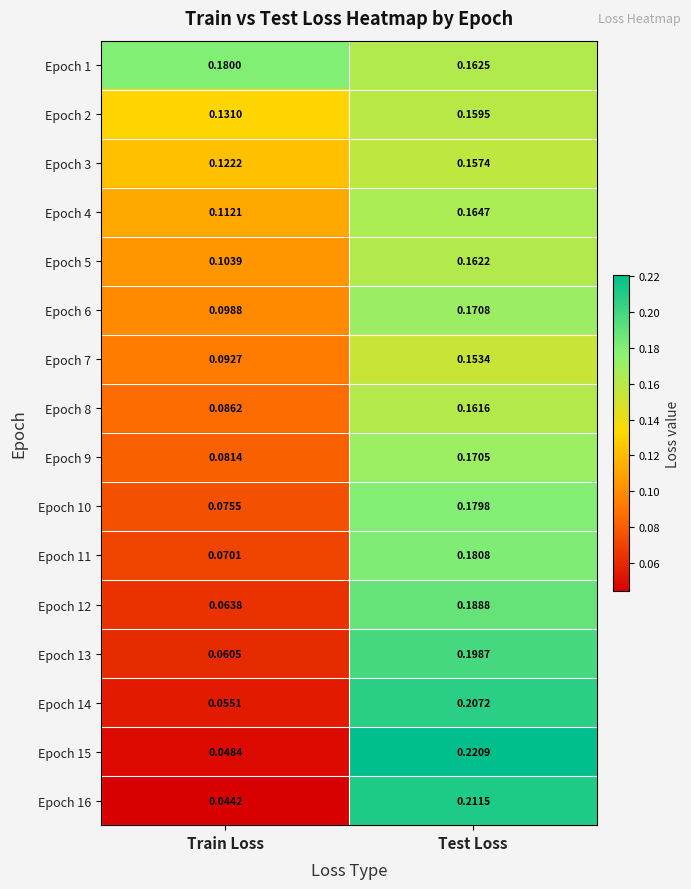

At Test Loss, list the series in order from largest to smallest.

Epoch 15, Epoch 16, Epoch 14, Epoch 13, Epoch 12, Epoch 11, Epoch 10, Epoch 6, Epoch 9, Epoch 4, Epoch 1, Epoch 5, Epoch 8, Epoch 2, Epoch 3, Epoch 7